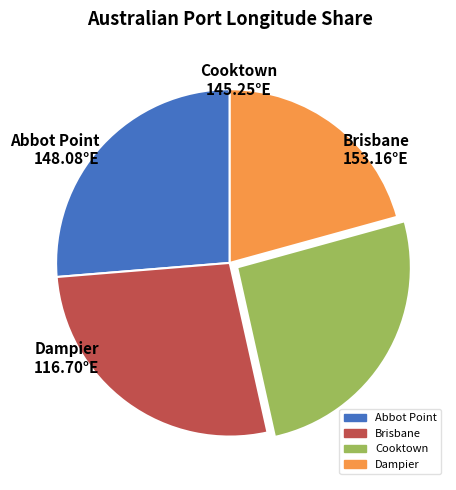

How many slices are in this pie chart?

4